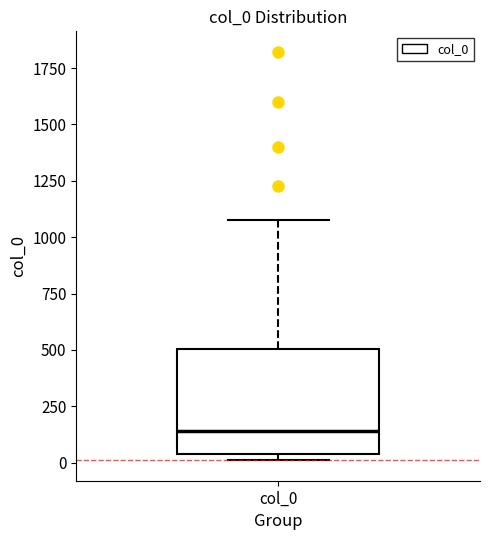

Where does the upper whisker of the box for col_0 end on the y-axis? The values are not printed on the chart, so give them approximately, as read against the axis.

1100